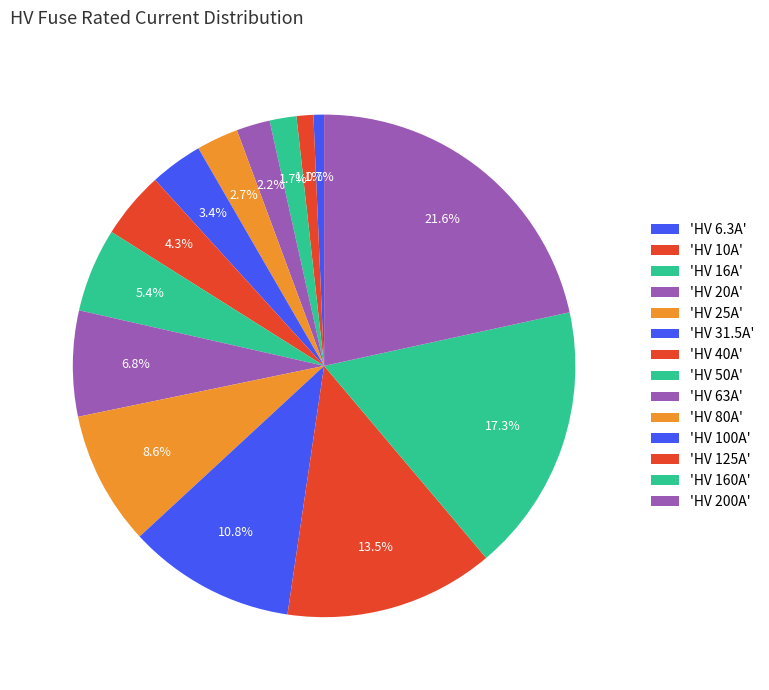

To the nearest percent, what is the average slice percentage?

7%